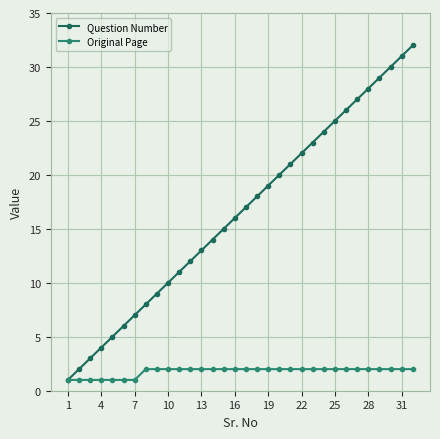

What is the difference between the maximum and second lowest values in the Original Page series?

1